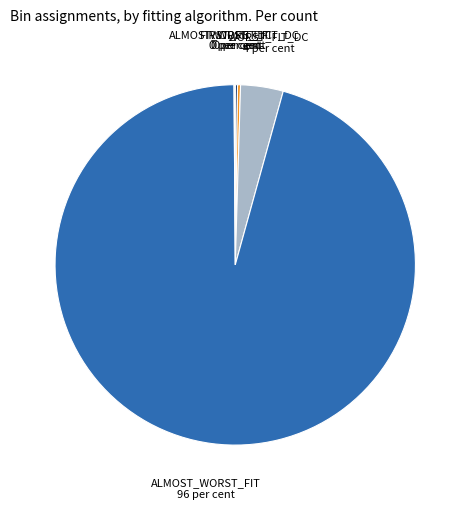

Is there a majority slice in this chart?

Yes